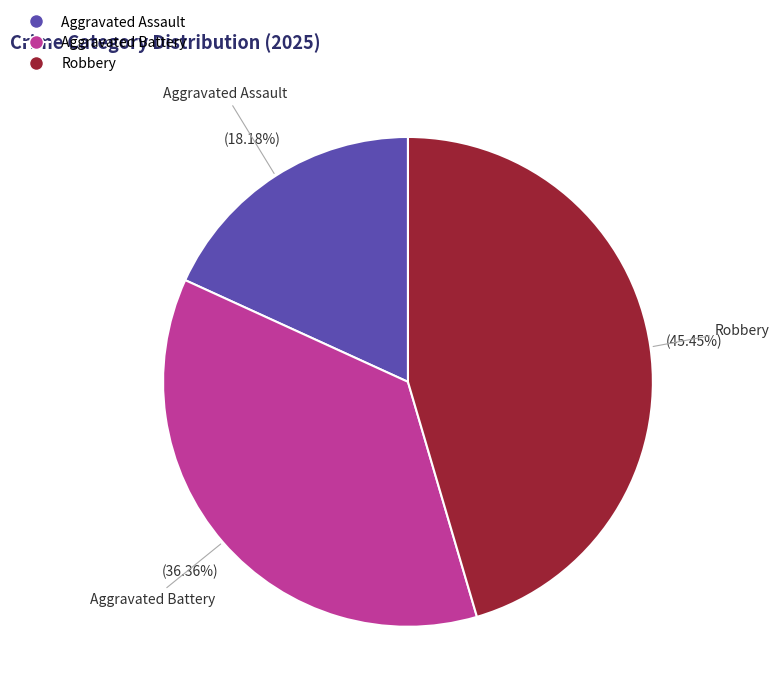

Which has a higher value, Robbery or Aggravated Assault?

Robbery